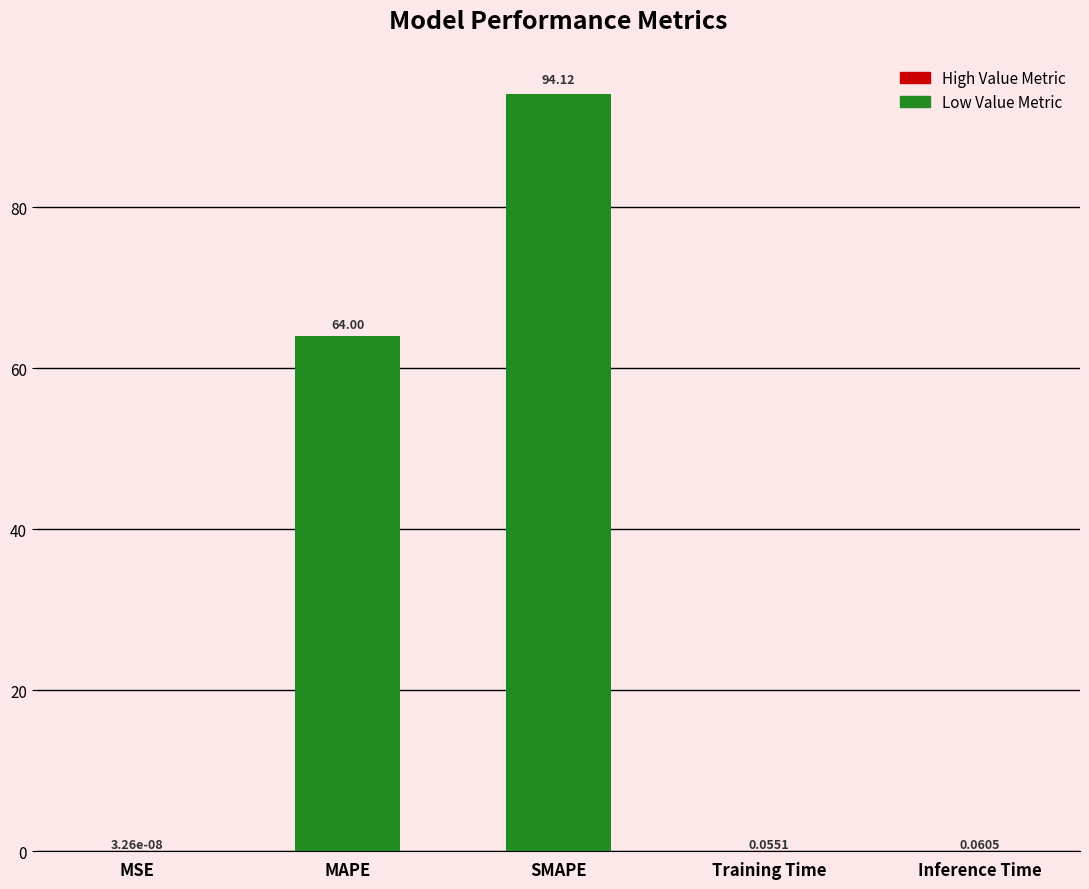

Which category has the highest value across all series?

SMAPE